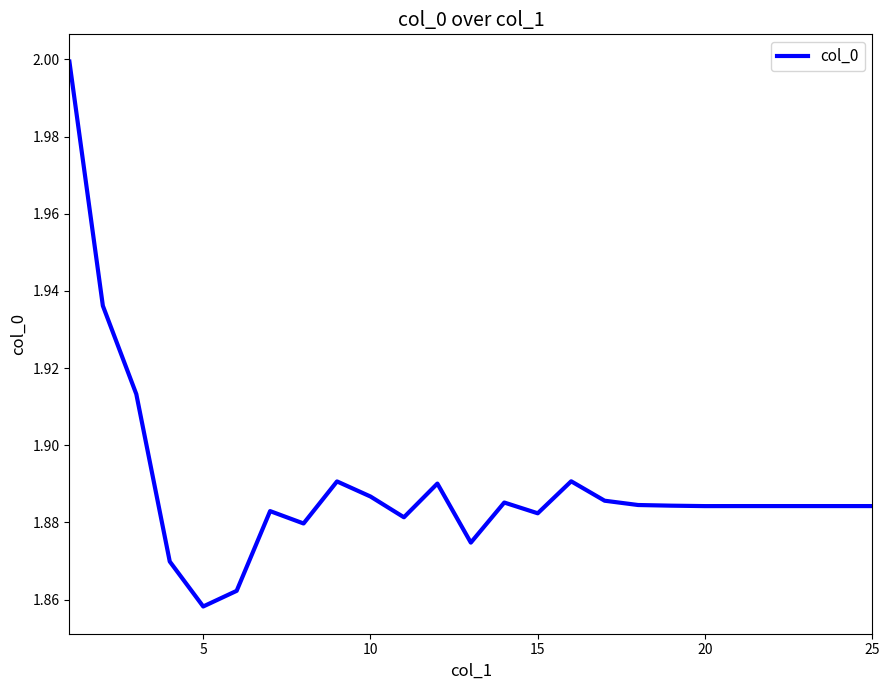

How many series are shown in this chart?

1